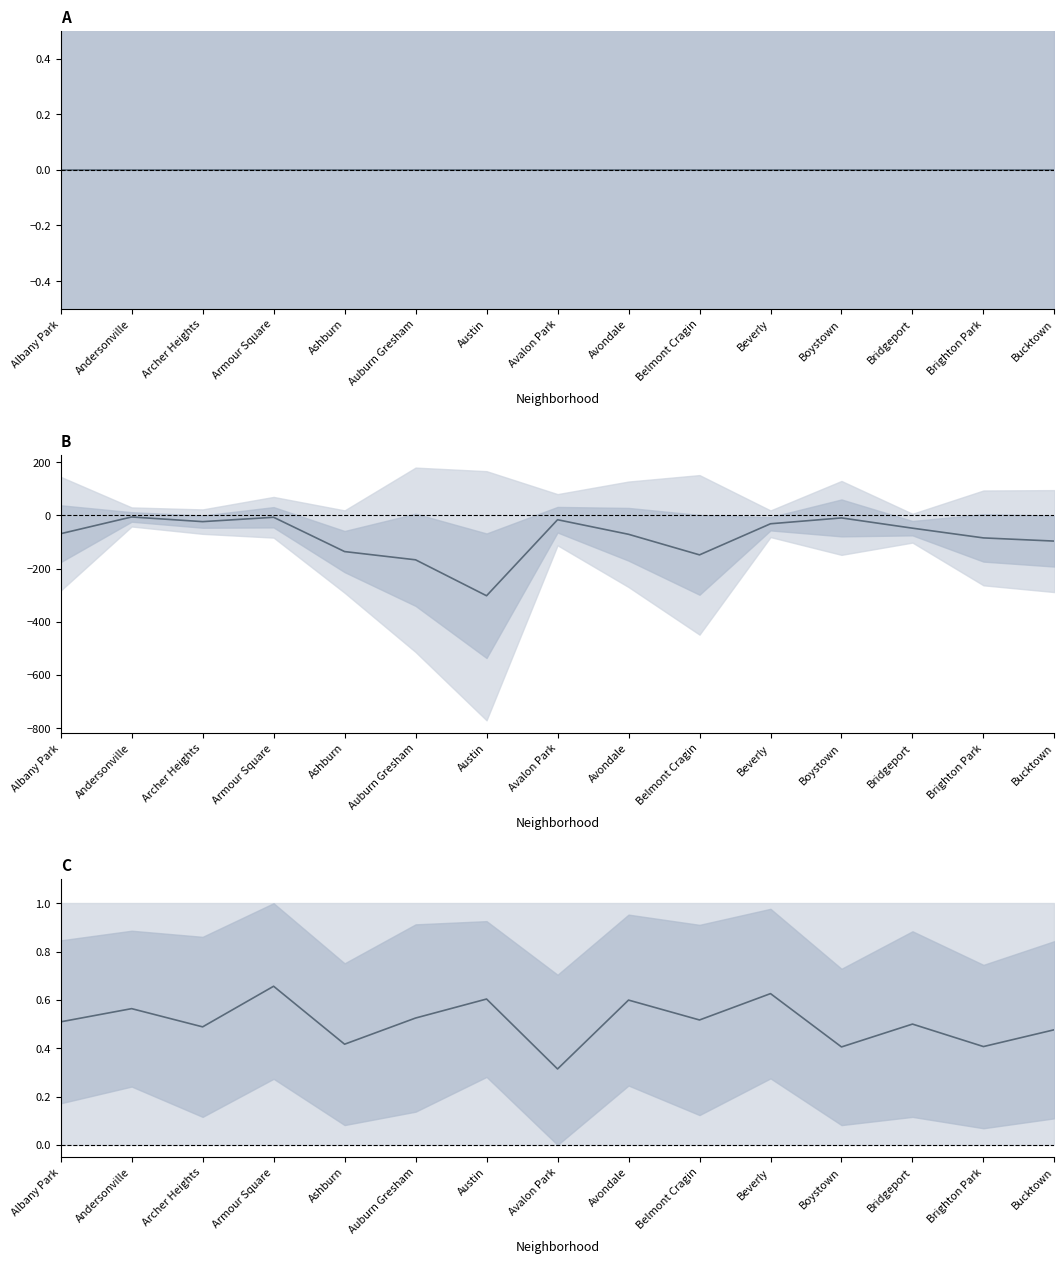

What is the approximate value of Mean YoY change at Beverly?

-31.2